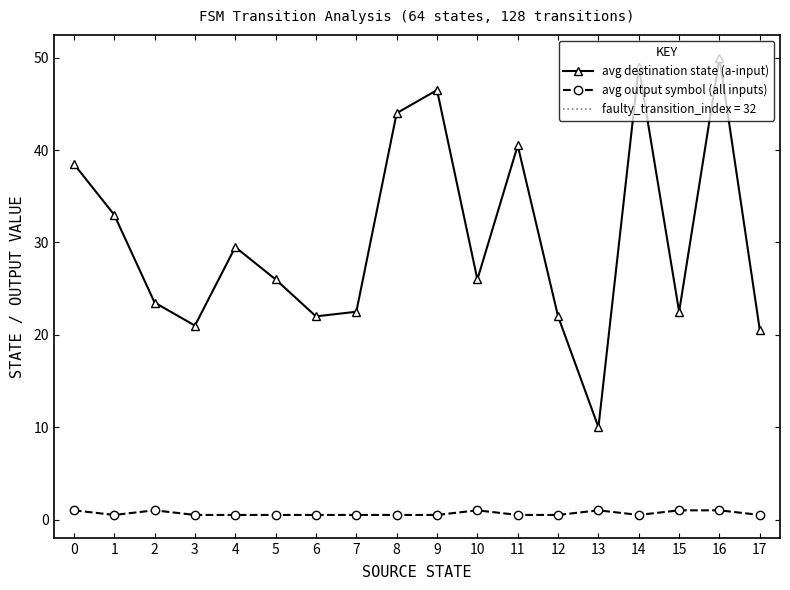

At which category does the chart reach its peak across all series?

16